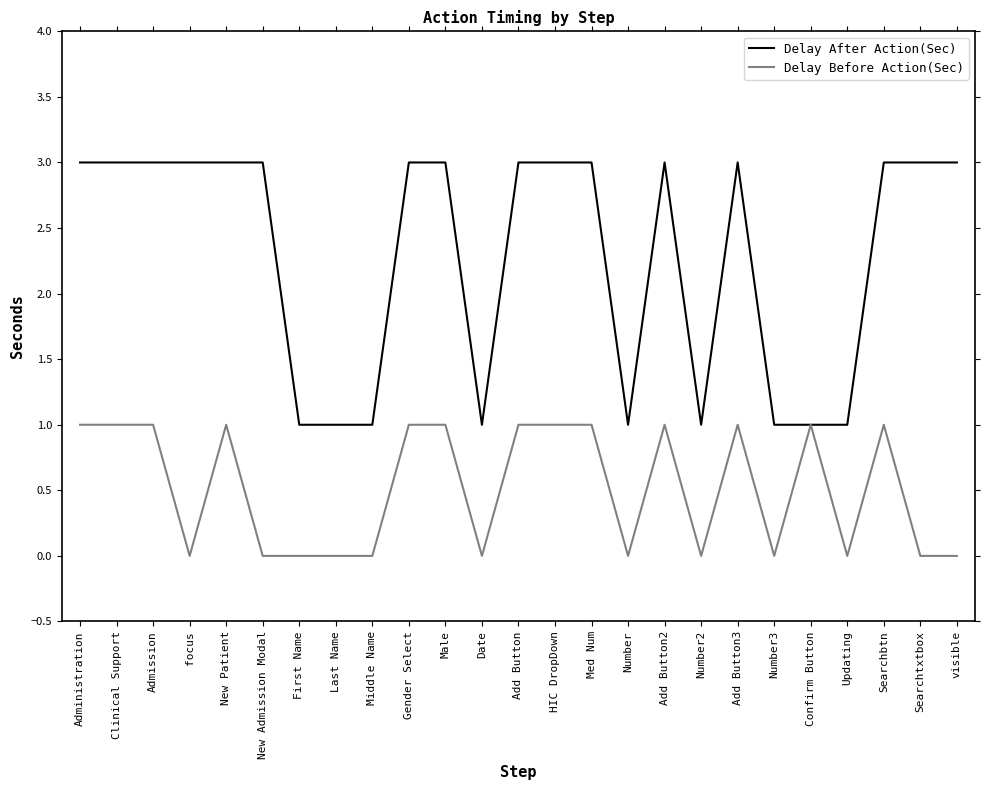

What value does the Delay After Action(Sec) series have at Med Num?

3